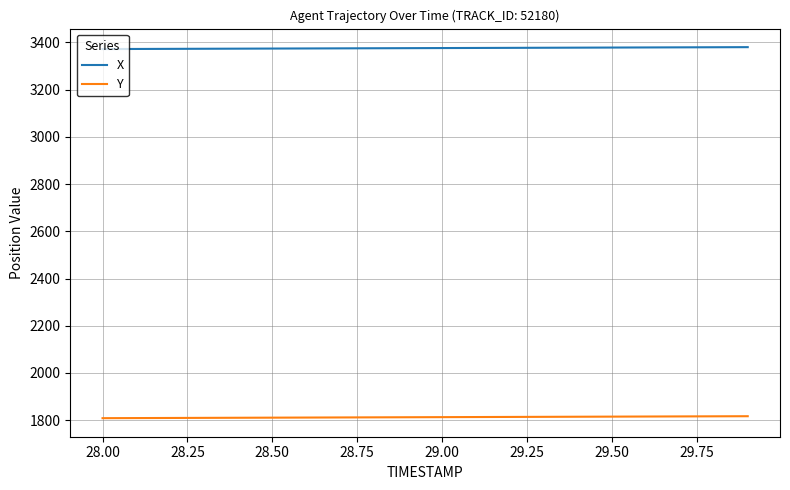

What is the maximum value shown in the chart?

3379.9